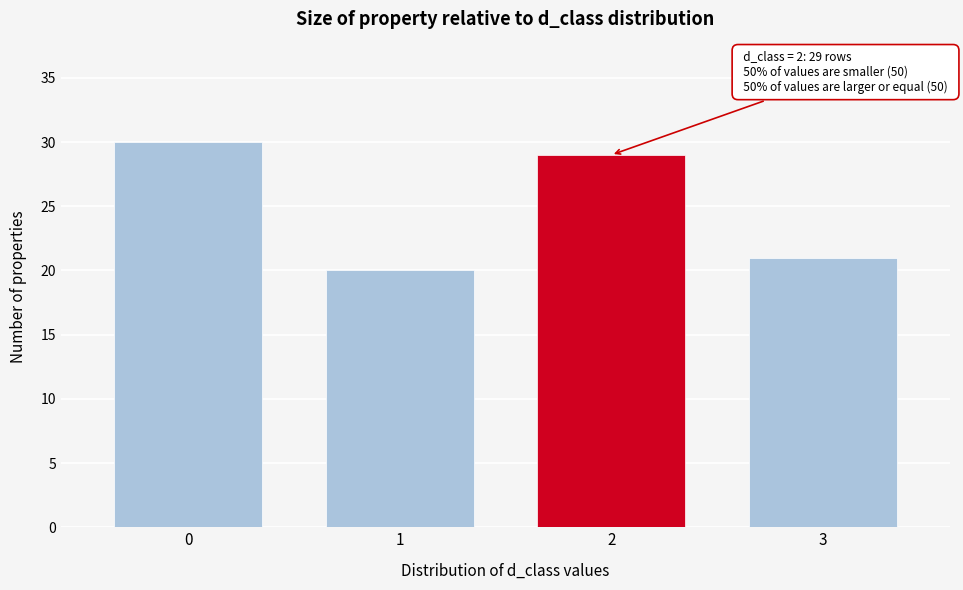

Reading left to right, transcribe all the data shown in this chart.

30	20	29	21